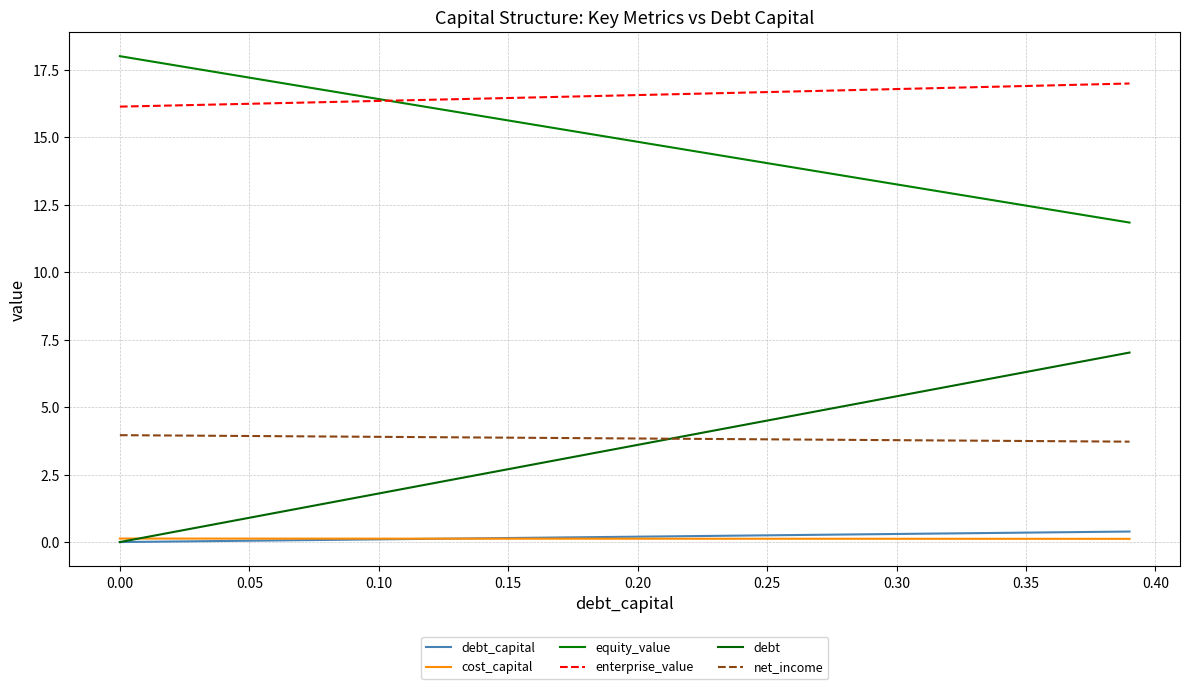

Which series has the widest spread of values?

debt